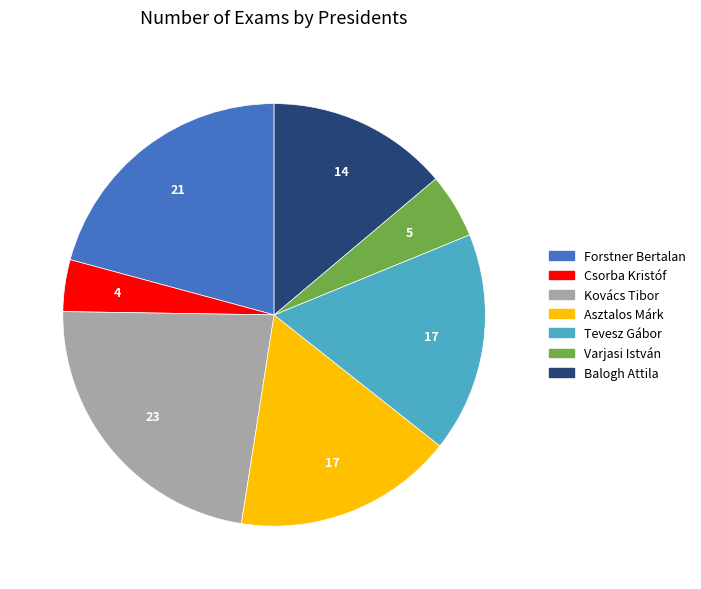

Does any single category account for the majority?

No